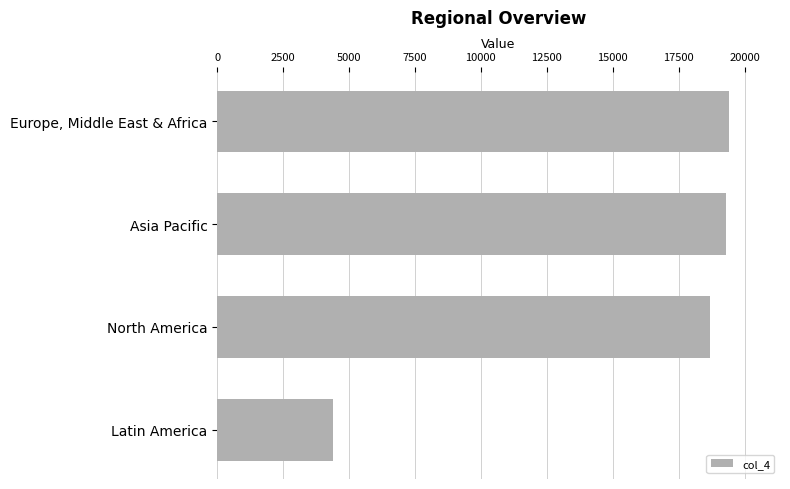

Are the bars horizontal?

Yes